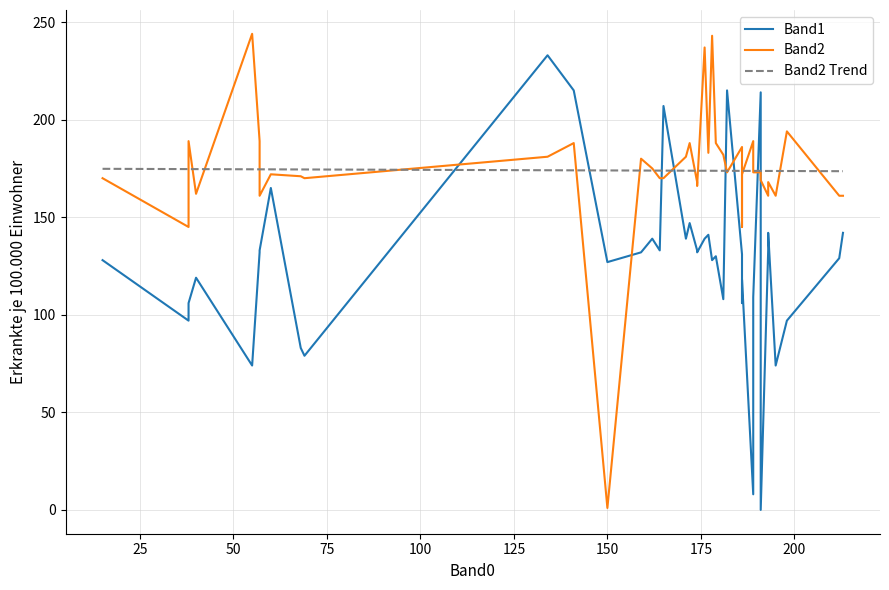

What is the minimum value for Band2 Trend?

173.6